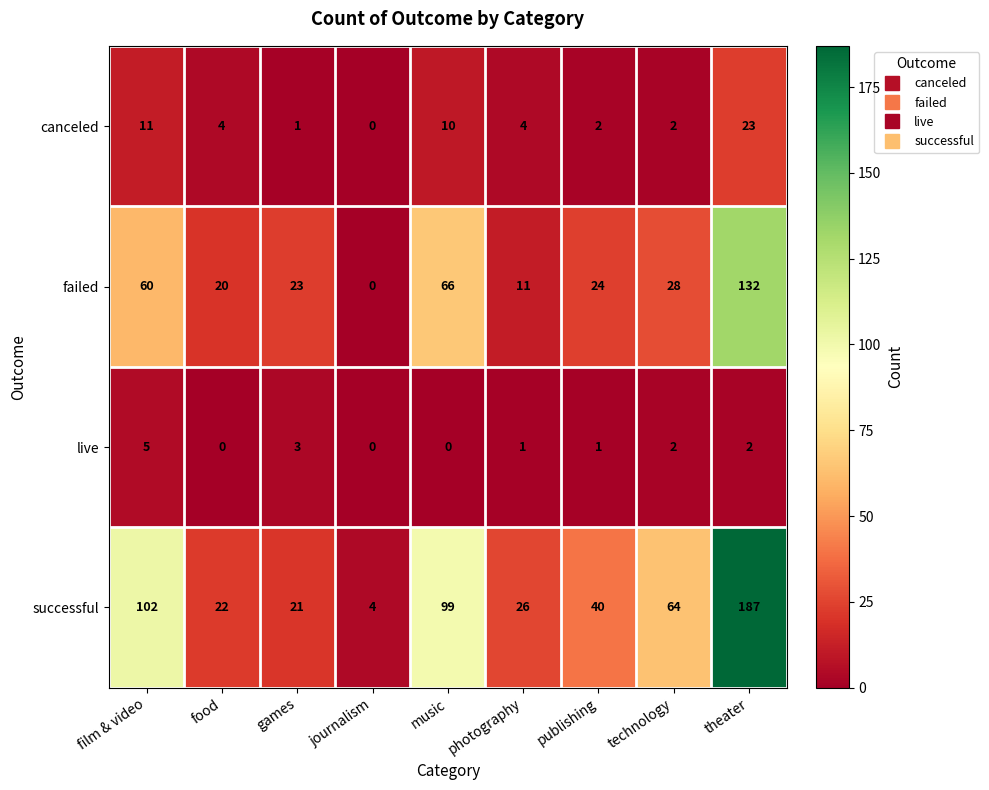

What is the greatest value displayed?

187